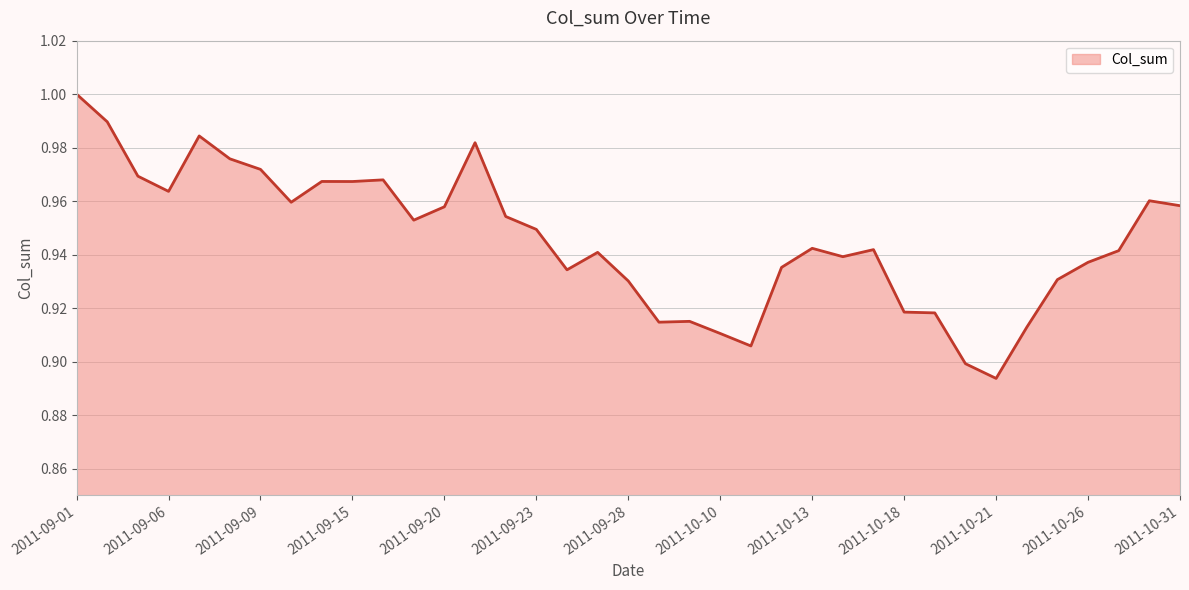

At which category does the chart reach its minimum across all series?

2011-10-21